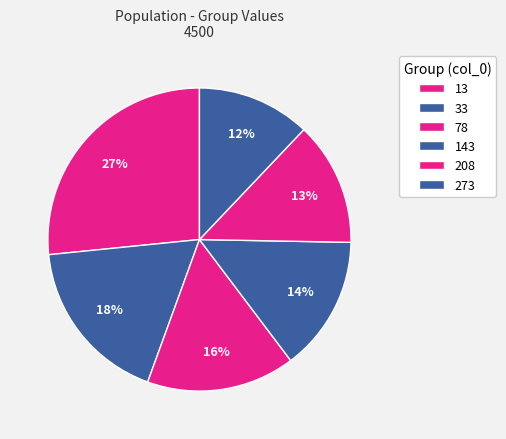

Rank the categories by value from highest to lowest.

13, 33, 78, 143, 208, 273